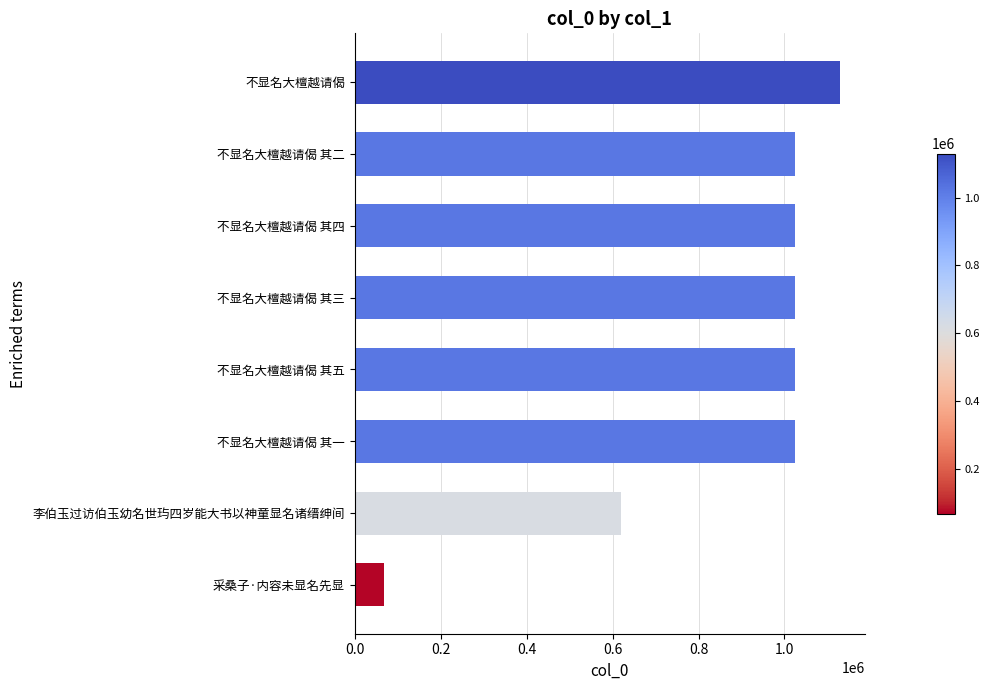

What is the smallest value displayed?

67898